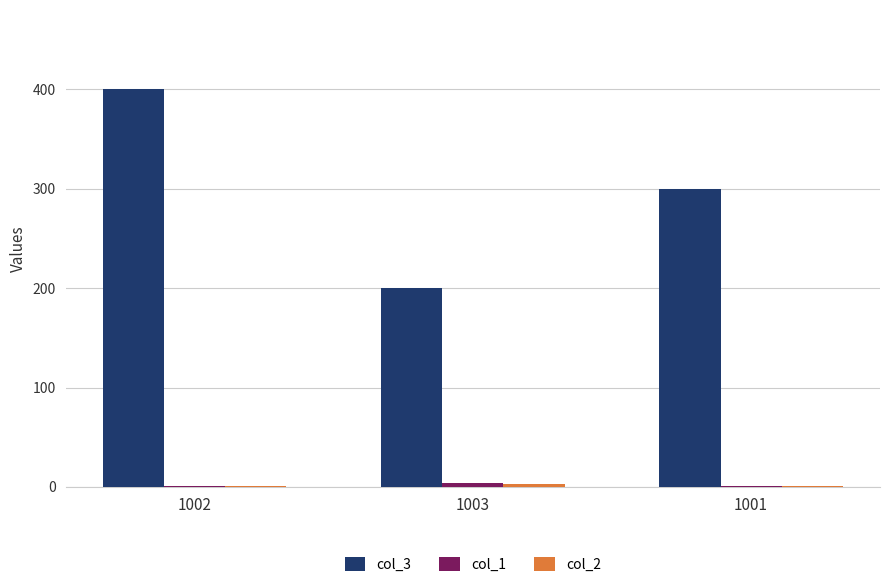

True or false: col_3 has a value of 160 at 1001.

False